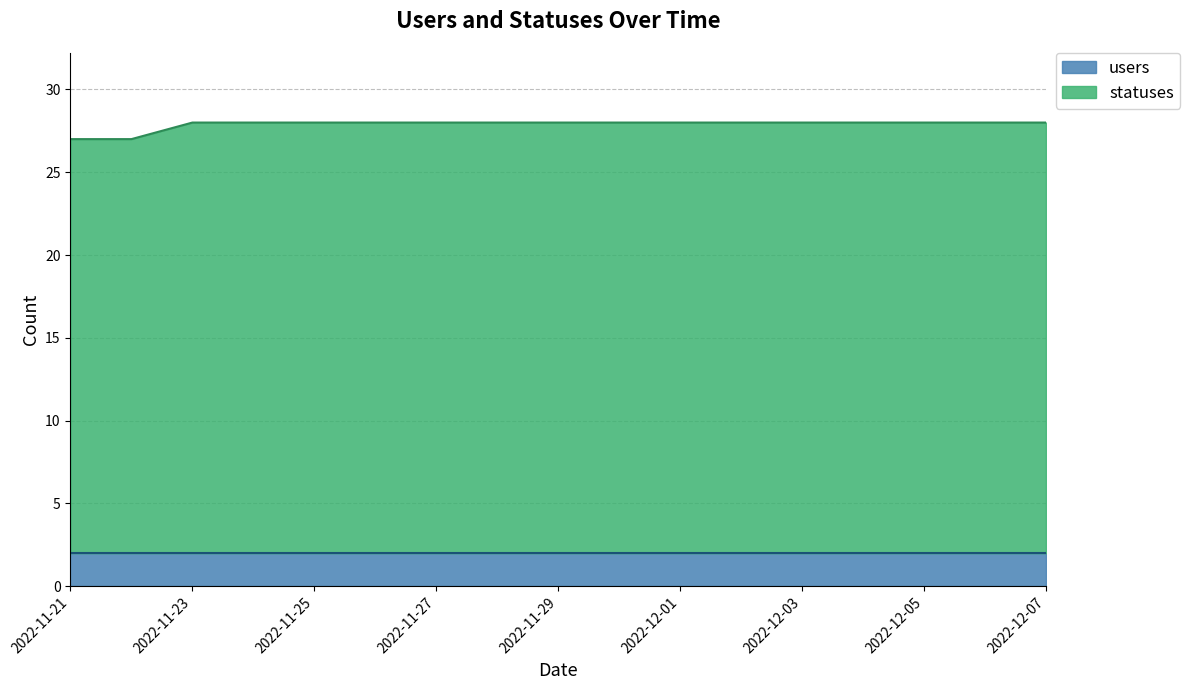

Which label corresponds to the smallest value in the chart?

2022-11-21